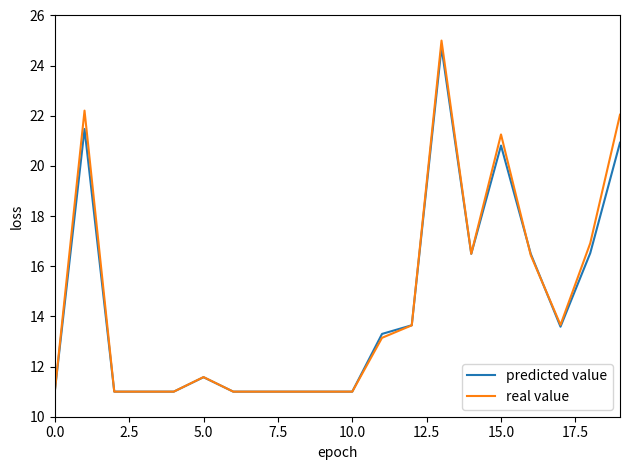

What is the lowest value of the predicted value series?

11.0